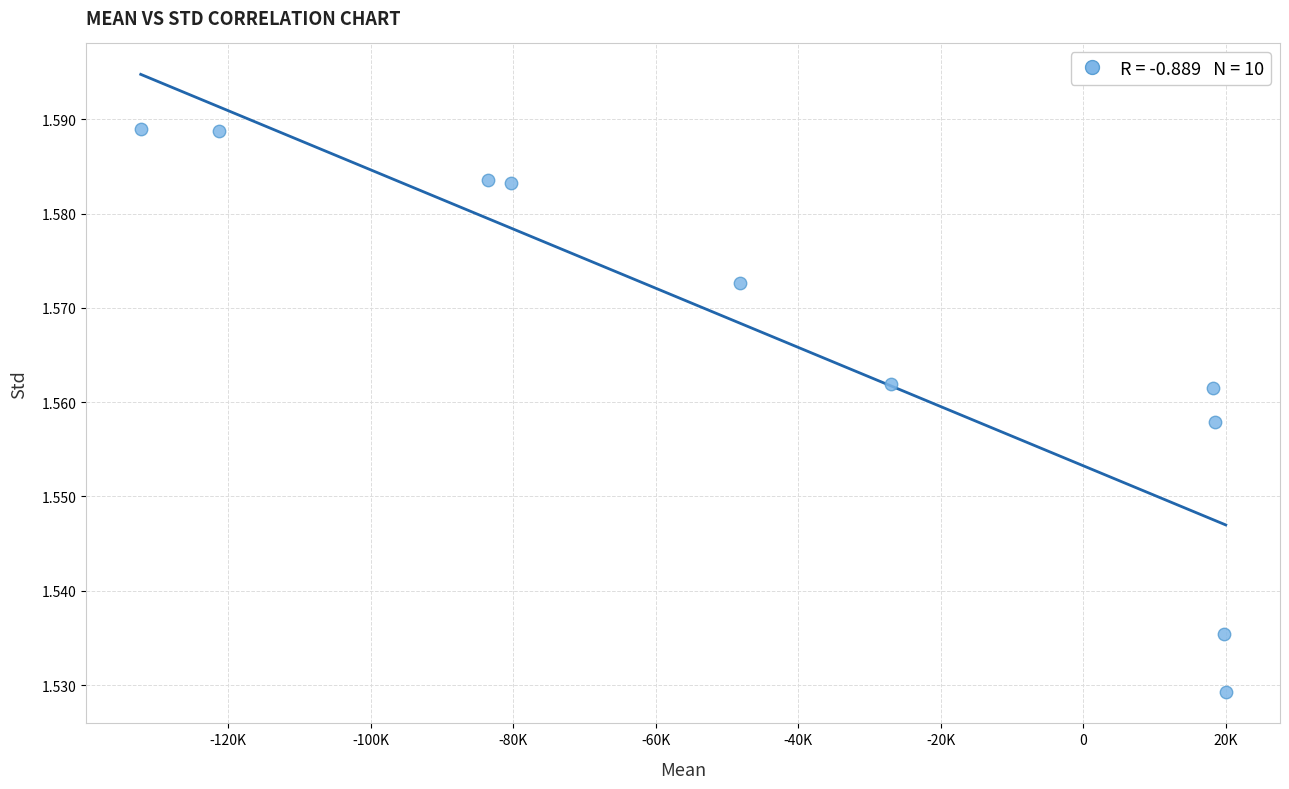

What is the average X value?

-41592.8